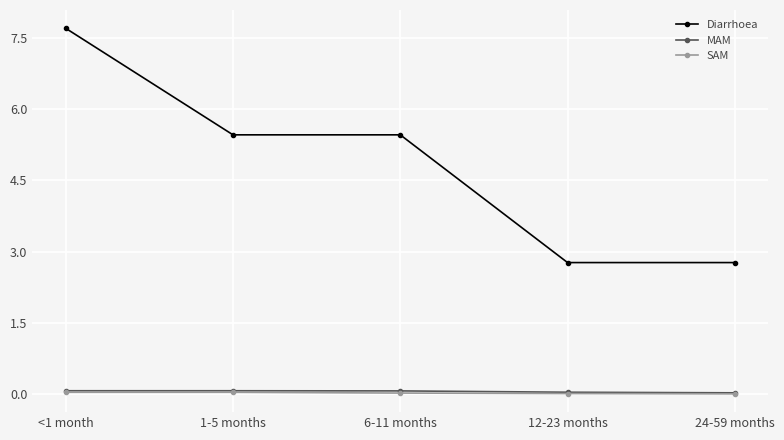

Which series has the largest range (max minus min)?

Diarrhoea